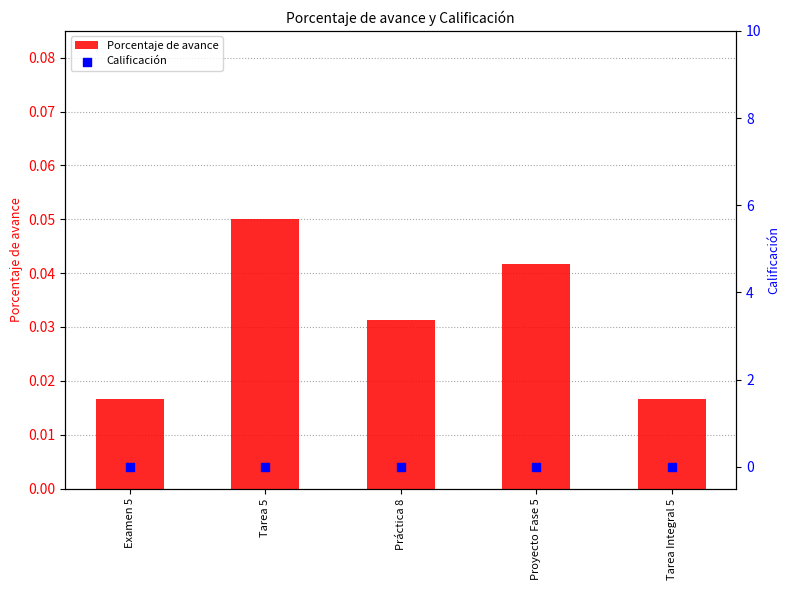

Which series has the largest total across all categories?

Porcentaje de avance